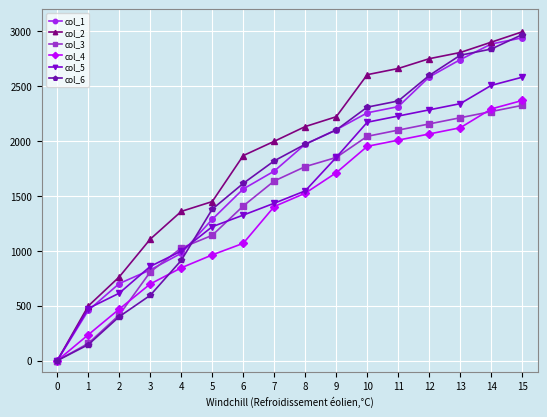

What is the value of the col_3 point at the 11th from the left?

2042.8